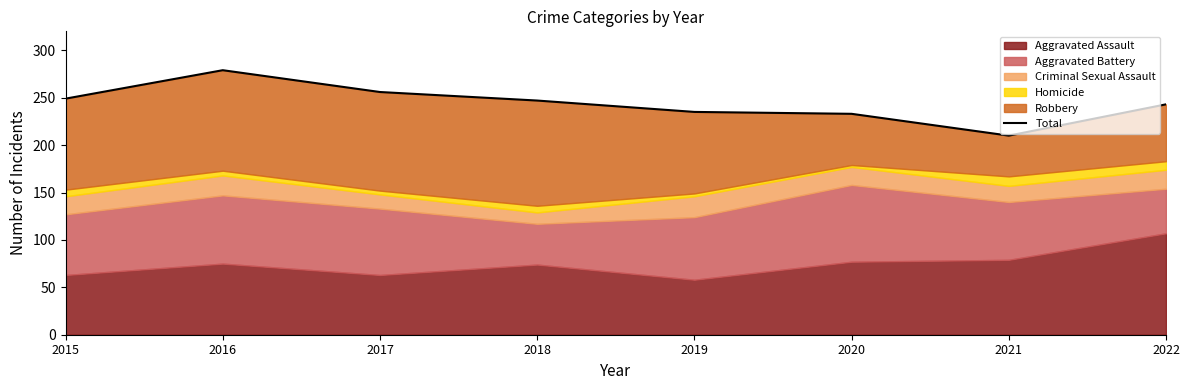

How many values are below 247?

4